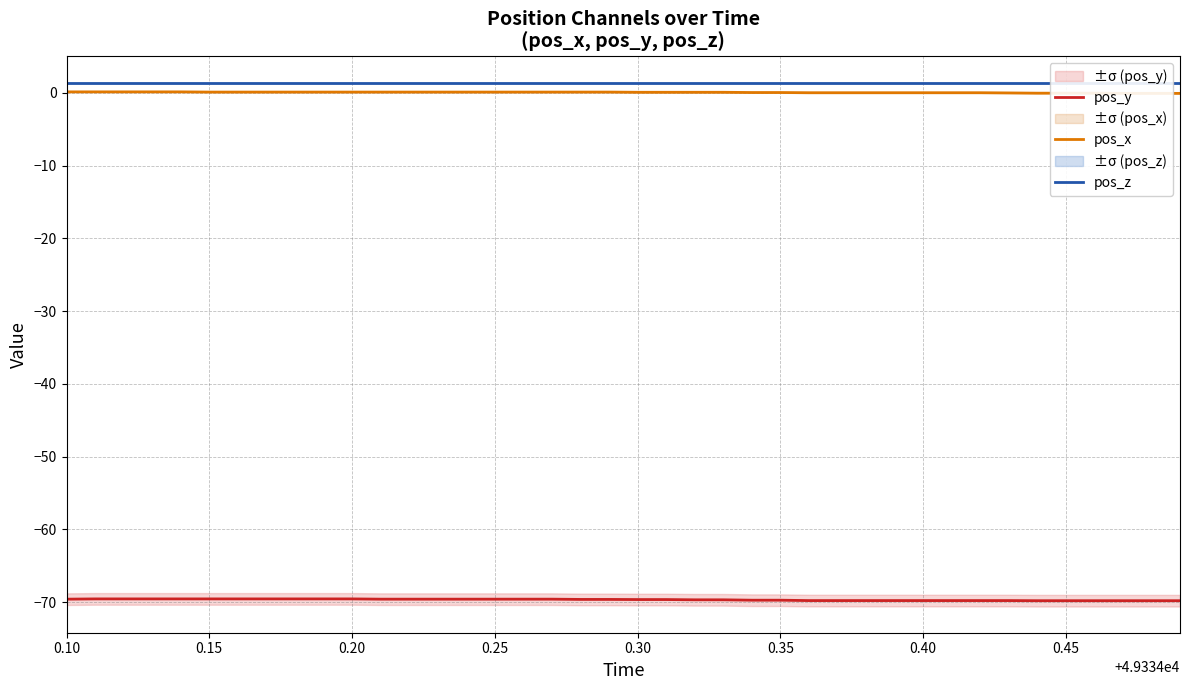

Does the chart display data point markers on the line(s)?

No